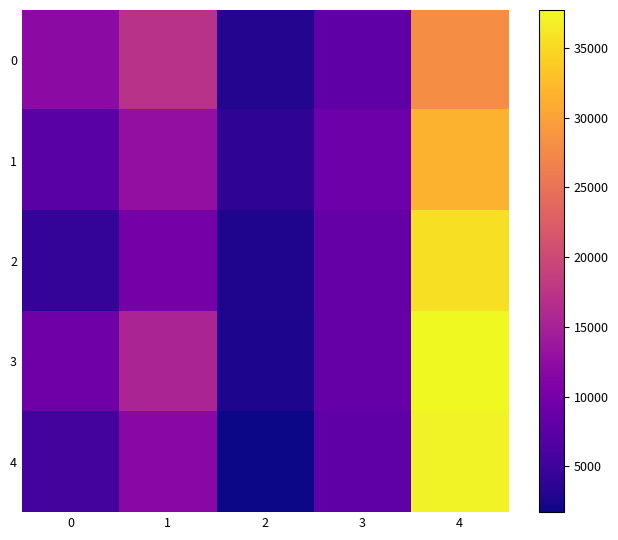

What is the total value across all series at 4?

170129